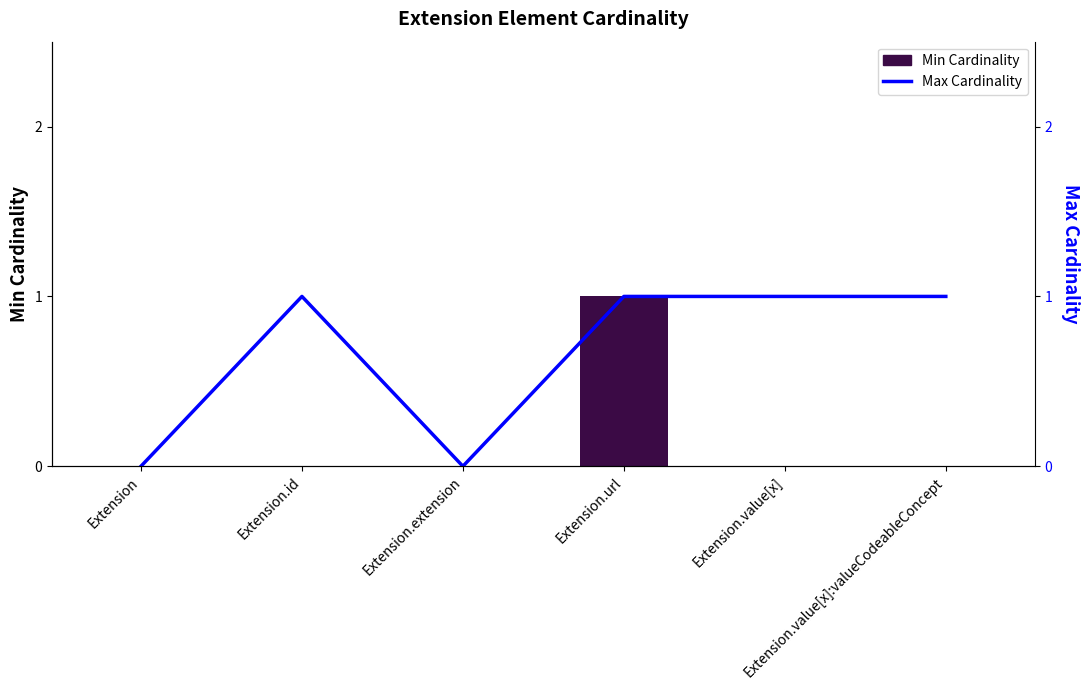

What is the total value across all series at Extension.value[x]?

1